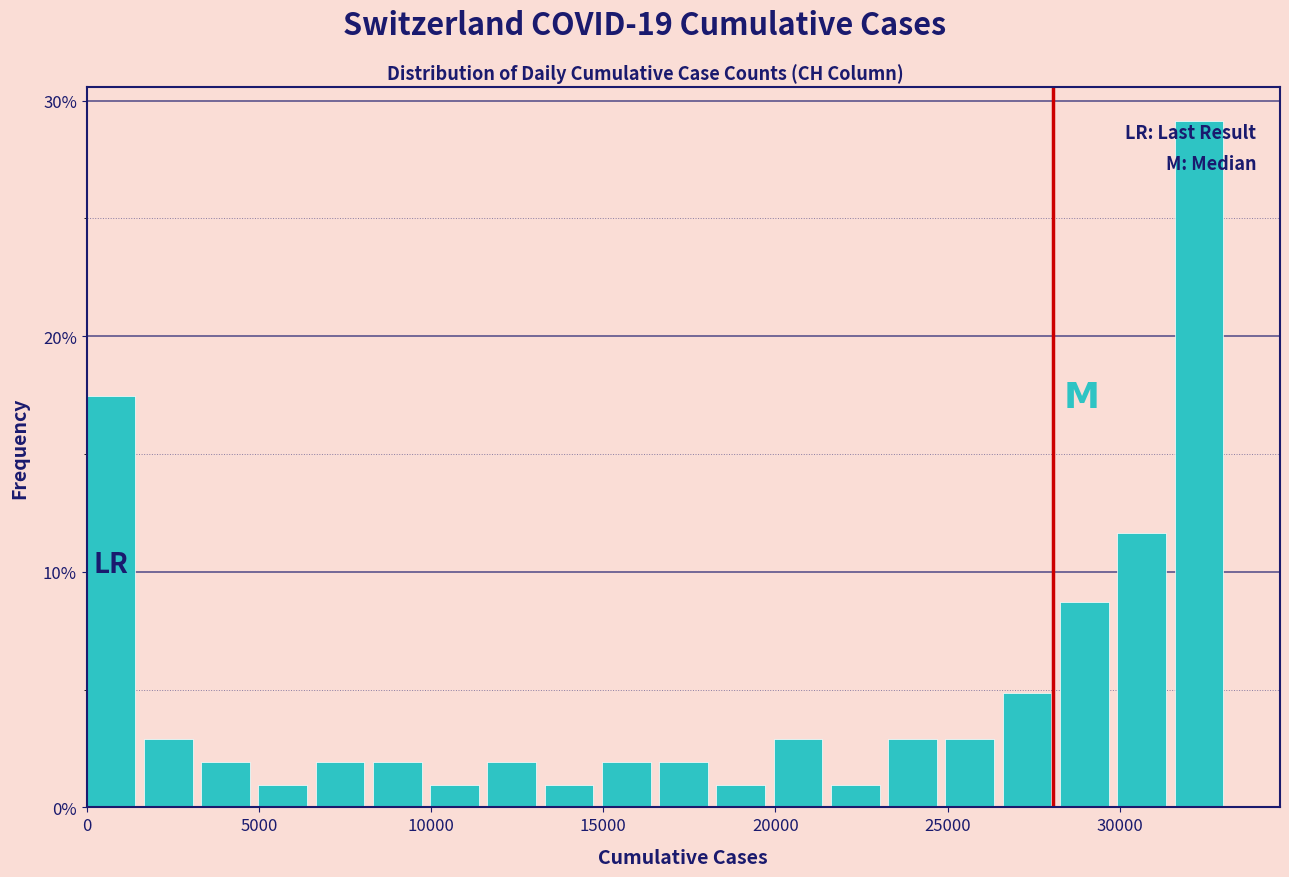

Around what value on the x-axis is the tallest bar? Give the approximate position of its centre, as read against the axis.

32500